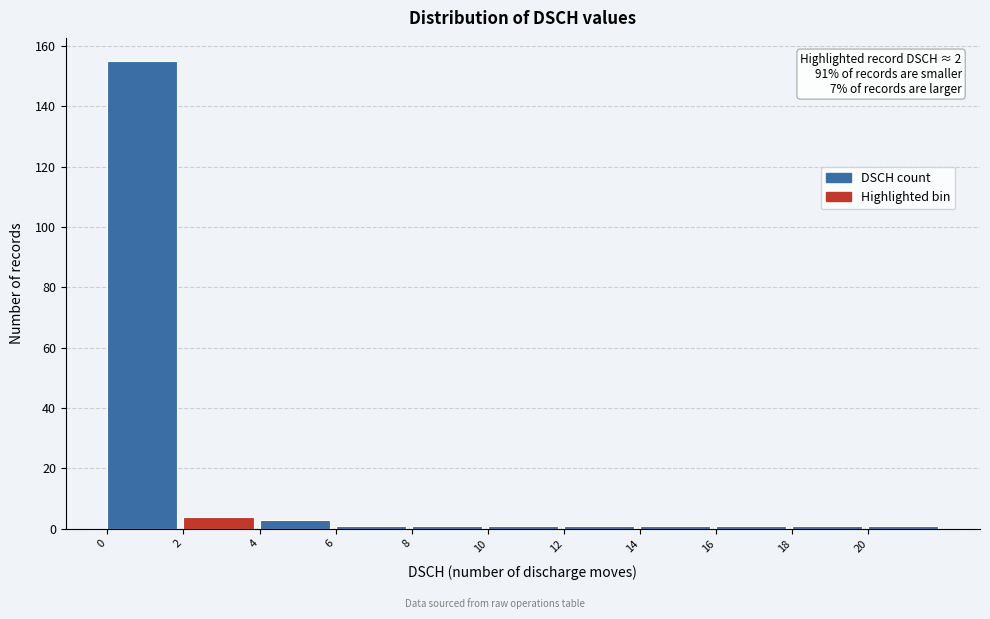

Which range on the x-axis has the tallest bar?

0 to 2